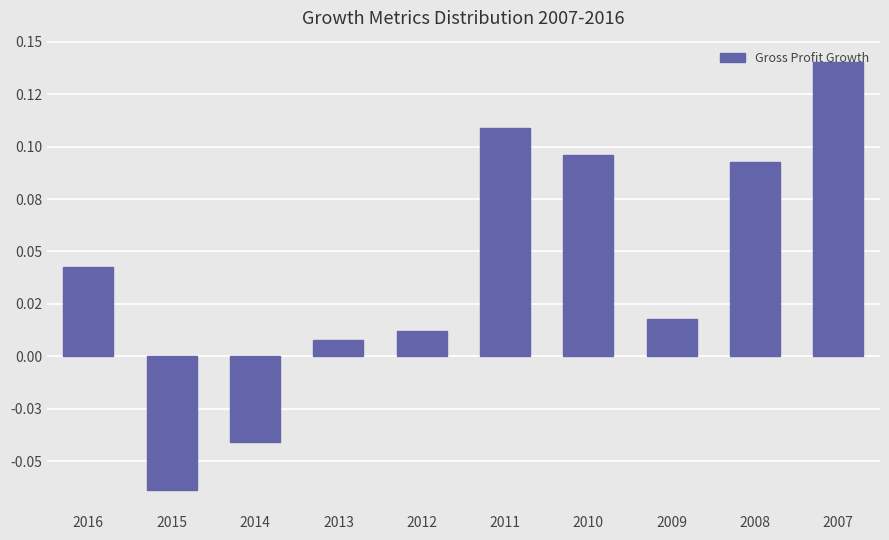

Reading left to right, list all the values displayed in this chart.

2016=0.0	2015=-0.1	2014=-0.0	2013=0.0	2012=0.0	2011=0.1	2010=0.1	2009=0.0	2008=0.1	2007=0.1